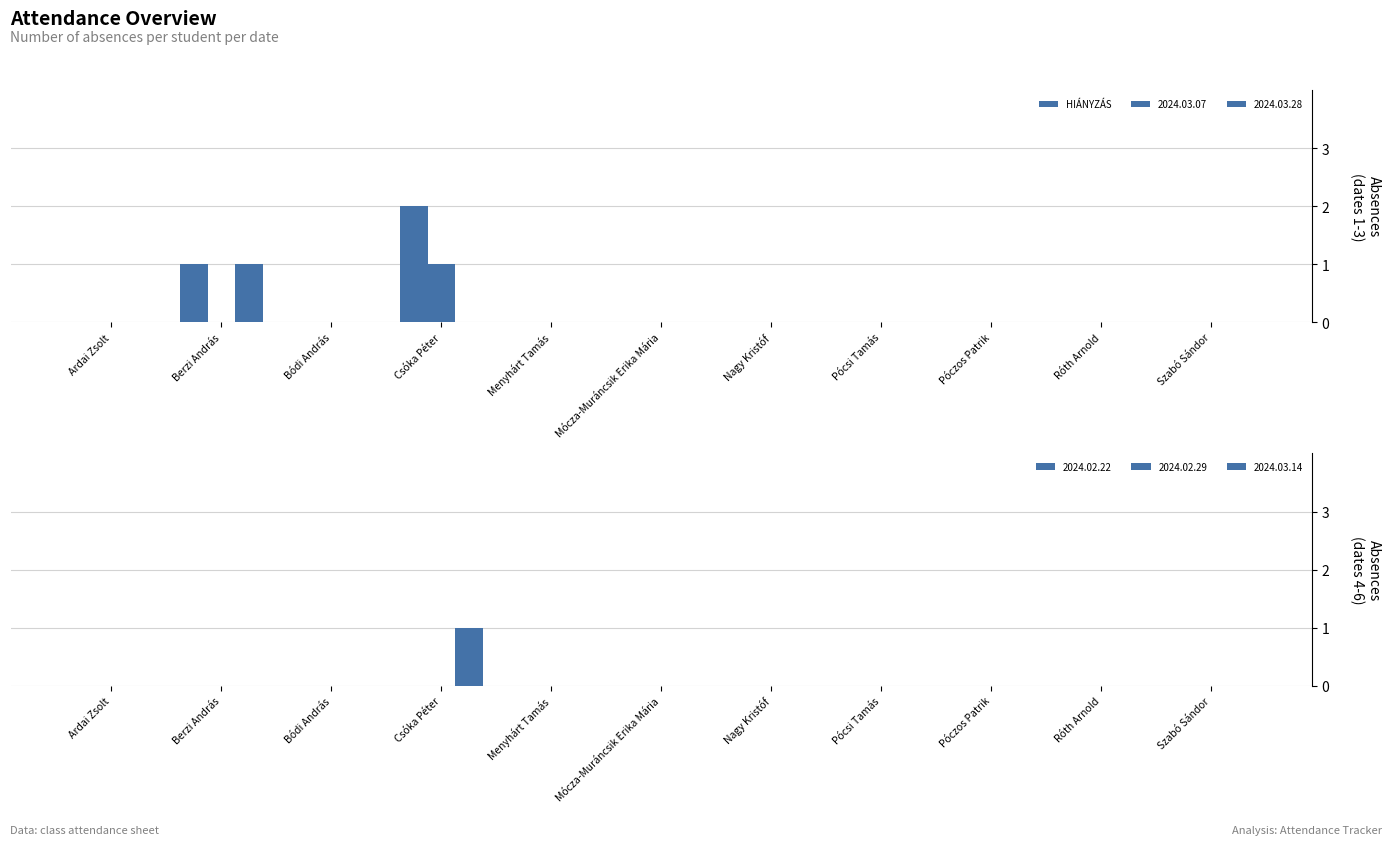

What position from the left is Menyhárt Tamás?

5